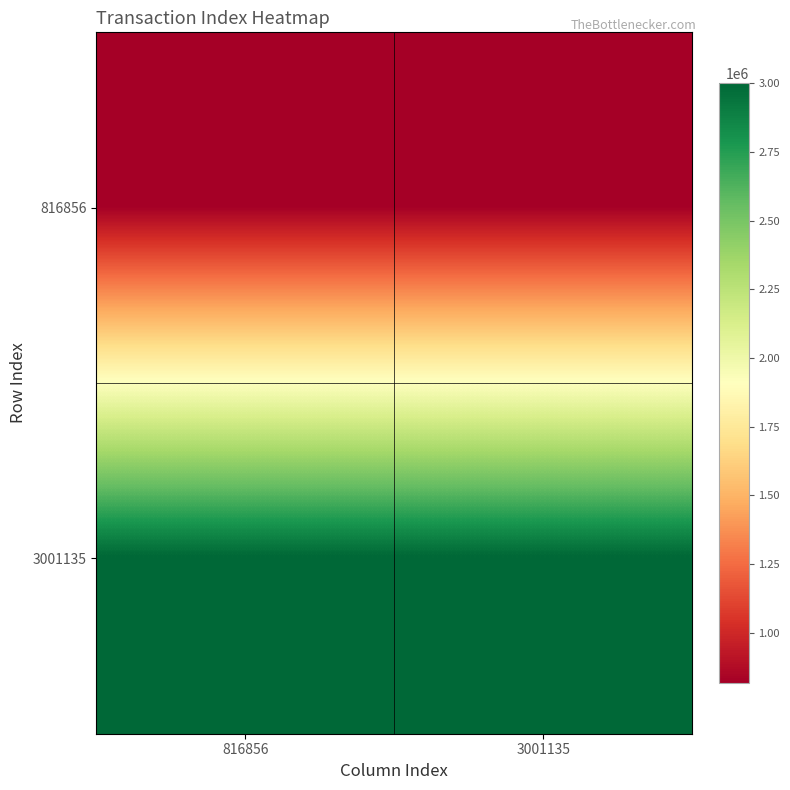

At how many categories does at least one series exceed 2701636?

2